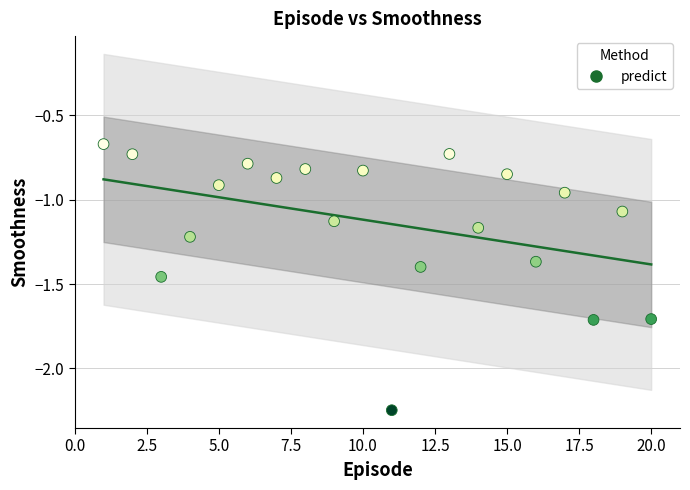

What is the range of Y values (max minus min)?

1.6